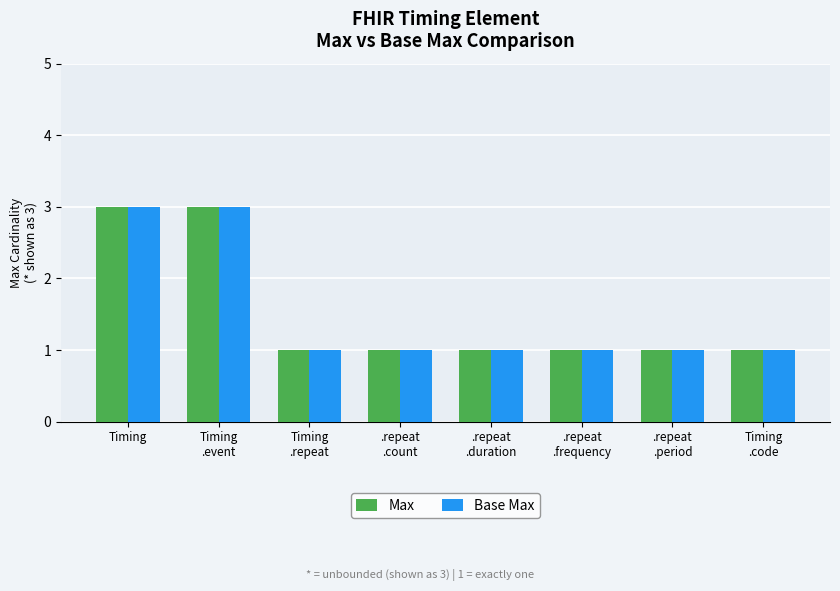

How many groups of bars are there?

8